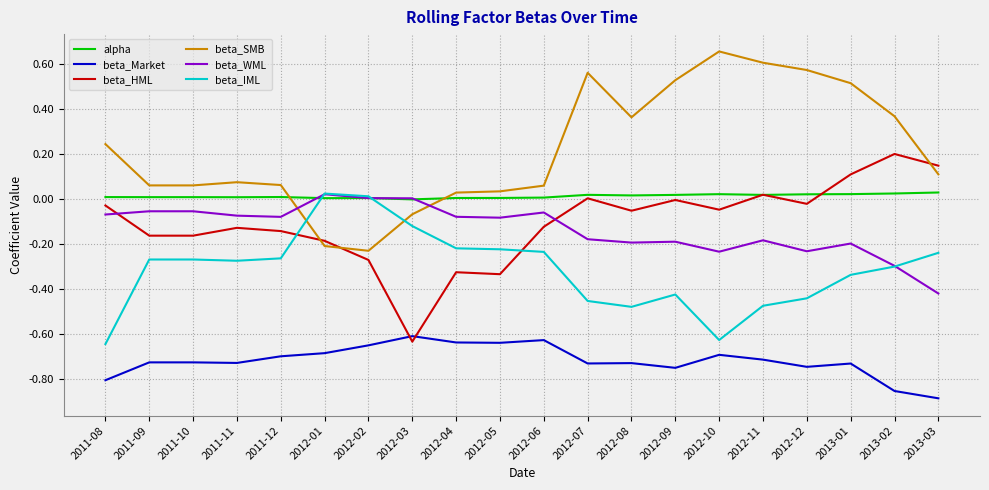

How many lines are shown in the chart?

6